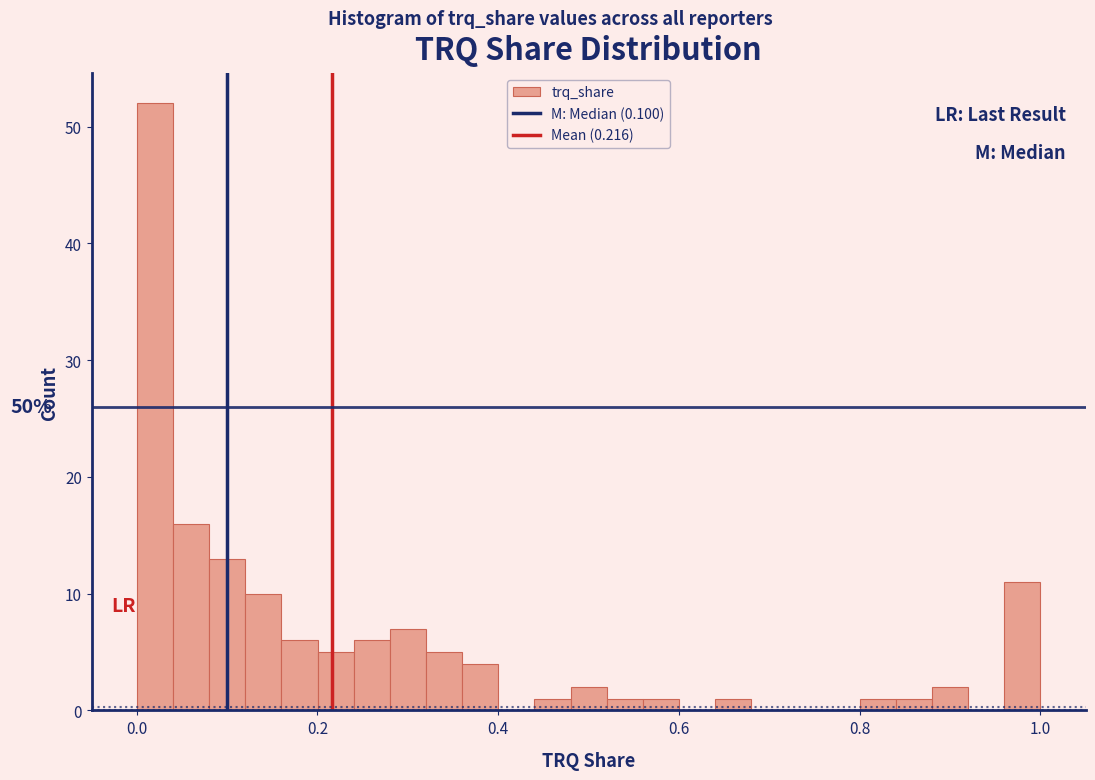

Around what value on the x-axis is the tallest bar? Give the approximate position of its centre, as read against the axis.

0.02